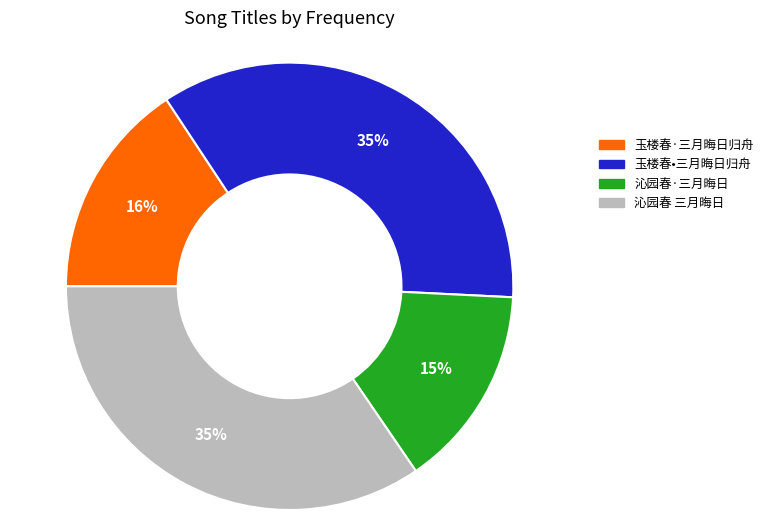

How many slices are in this pie chart?

4